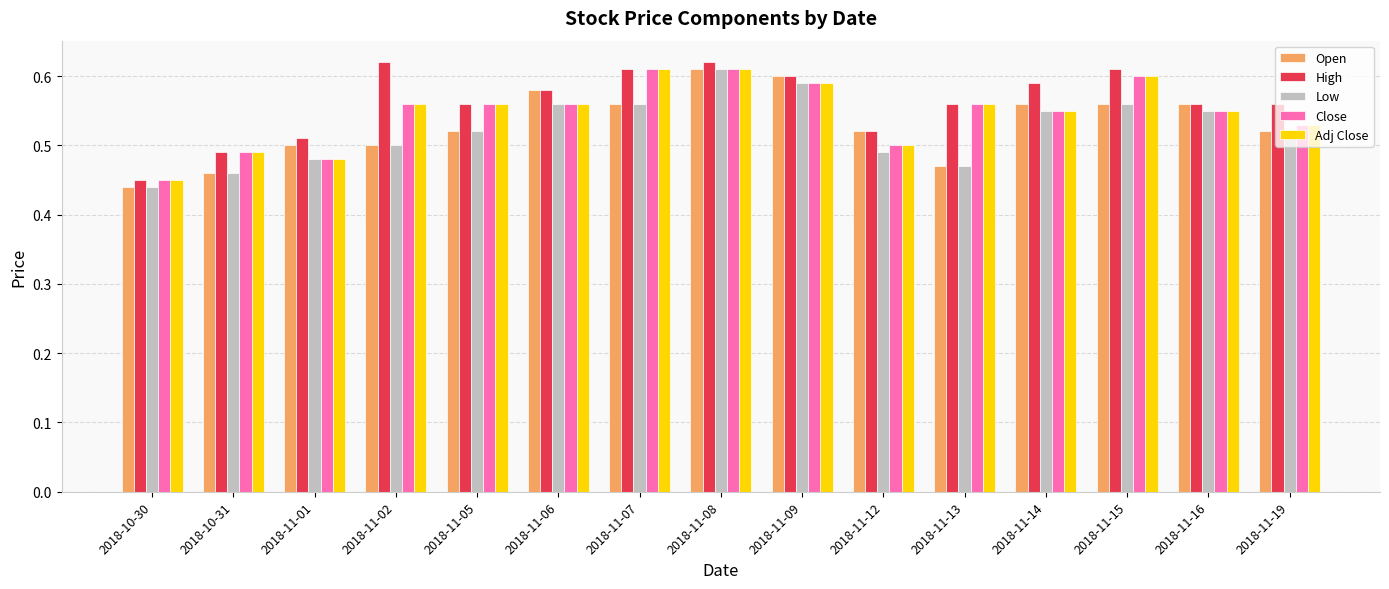

How many distinct data groups are displayed?

5